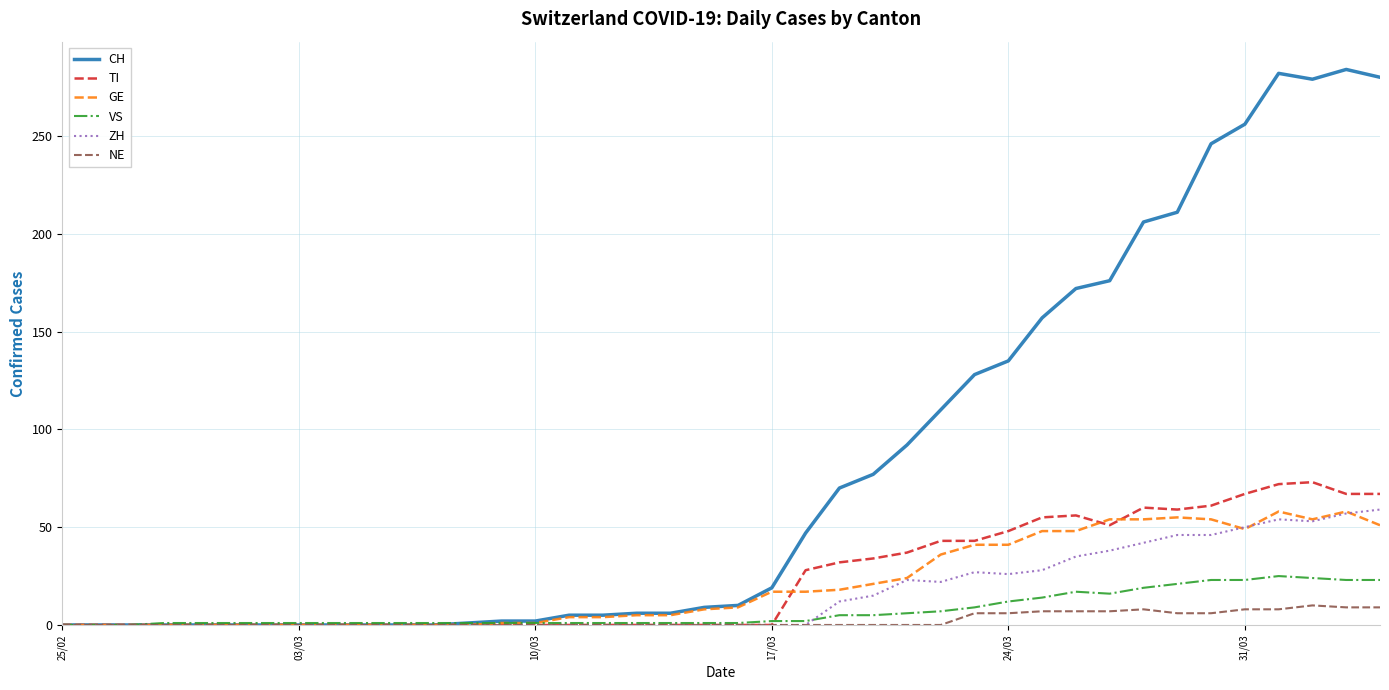

What are all the series names shown in the legend?

CH, TI, GE, VS, ZH, NE